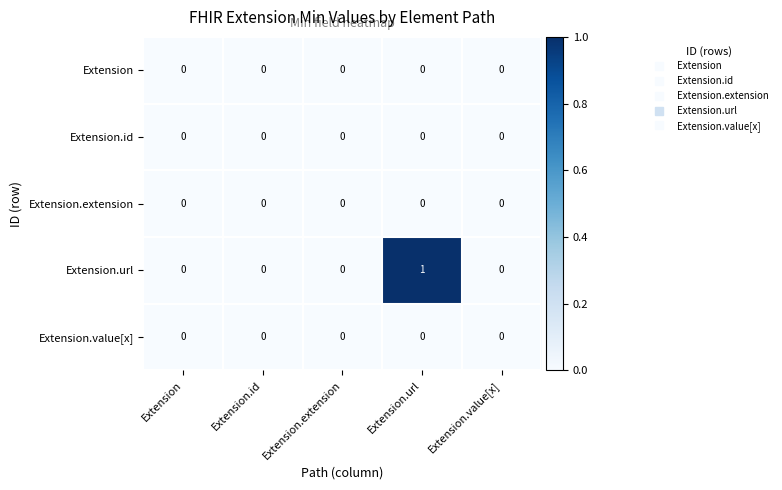

At which category is the sum across all series the highest?

Extension.url